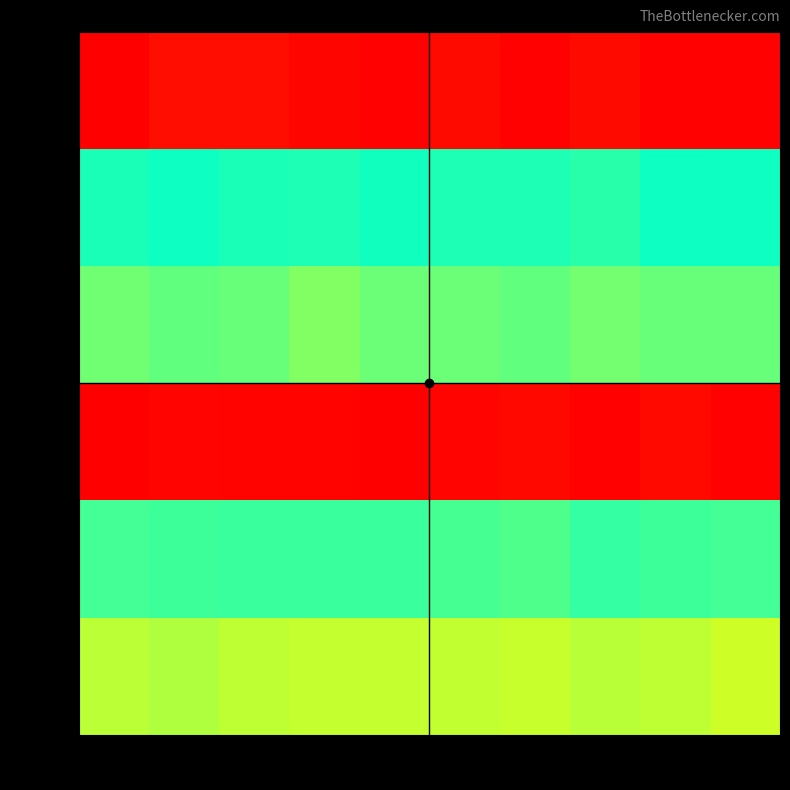

Reading left to right, what are all the values shown in this chart?

row_0: col_0=35	col_1=44	col_2=43	col_3=39	col_4=36	col_5=41	col_6=37	col_7=41	col_8=36	col_9=37
row_1: col_0=242	col_1=245	col_2=242	col_3=241	col_4=244	col_5=241	col_6=241	col_7=238	col_8=245	col_9=245
row_2: col_0=218	col_1=222	col_2=220	col_3=213	col_4=219	col_5=219	col_6=222	col_7=217	col_8=220	col_9=220
row_3: col_0=463	col_1=459	col_2=460	col_3=460	col_4=463	col_5=459	col_6=457	col_7=462	col_8=456	col_9=461
row_4: col_0=268	col_1=266	col_2=265	col_3=265	col_4=265	col_5=269	col_6=271	col_7=264	col_8=266	col_9=268
row_5: col_0=197	col_1=200	col_2=196	col_3=194	col_4=194	col_5=195	col_6=193	col_7=198	col_8=196	col_9=192